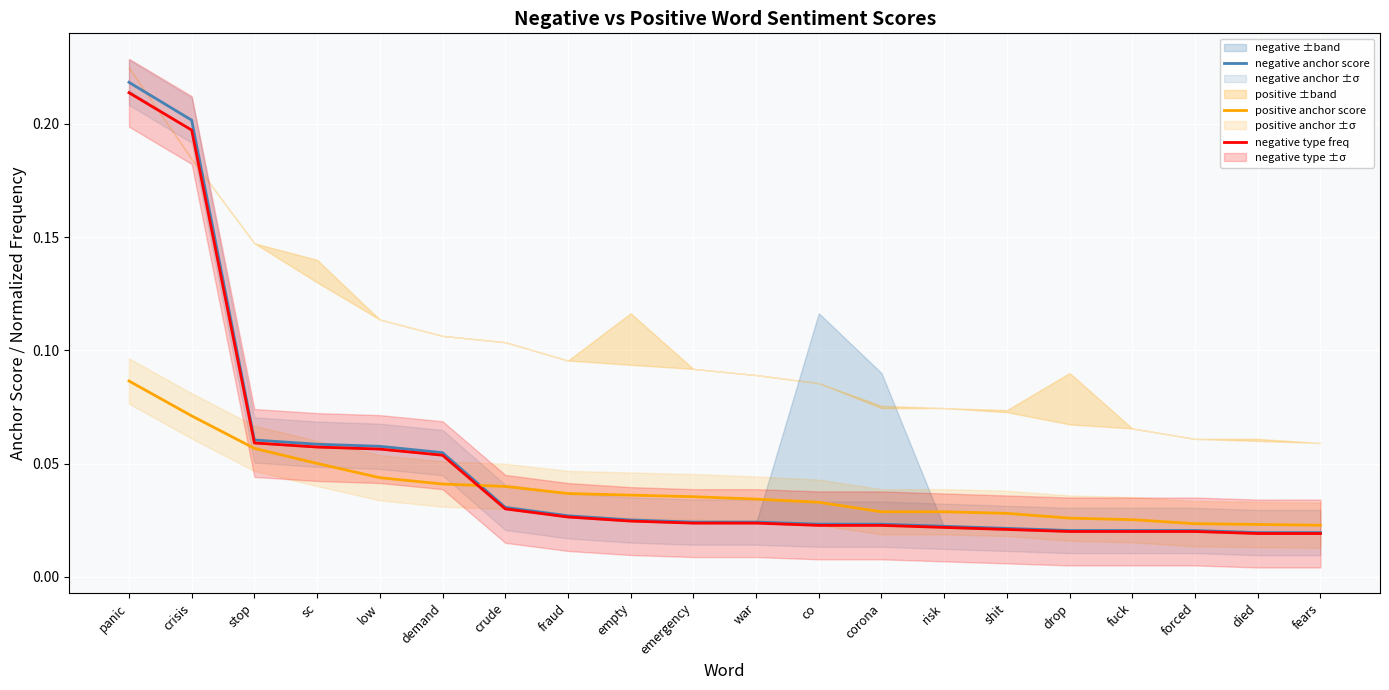

Between low and emergency, which is larger?

low